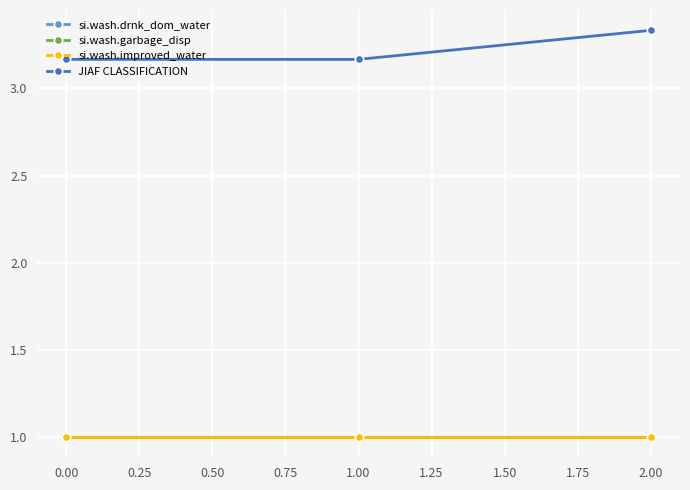

True or false: JIAF CLASSIFICATION has a value of 1.8 at 0.00.

False